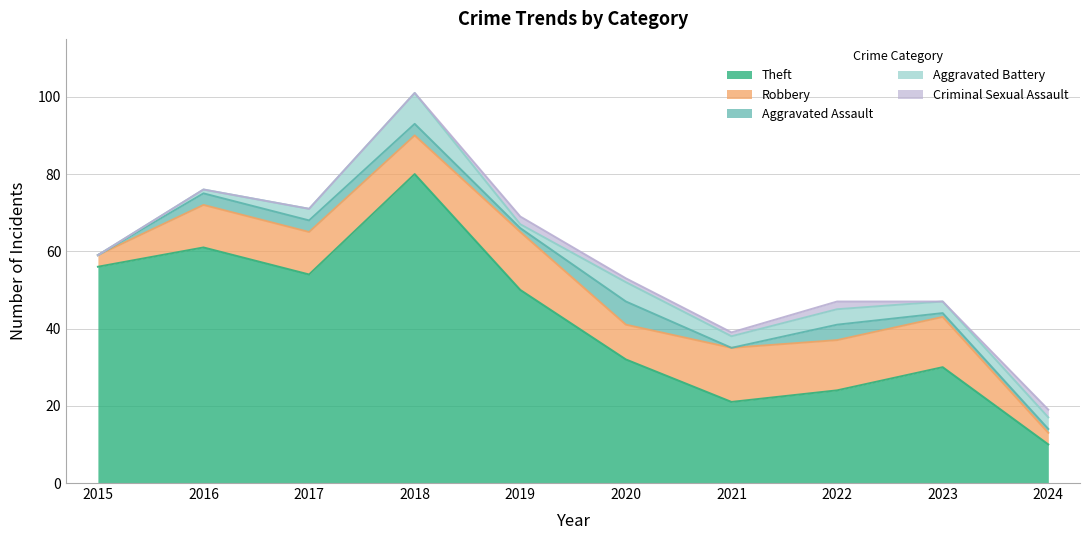

True or false: Theft has a value of 23 at 2019.

False